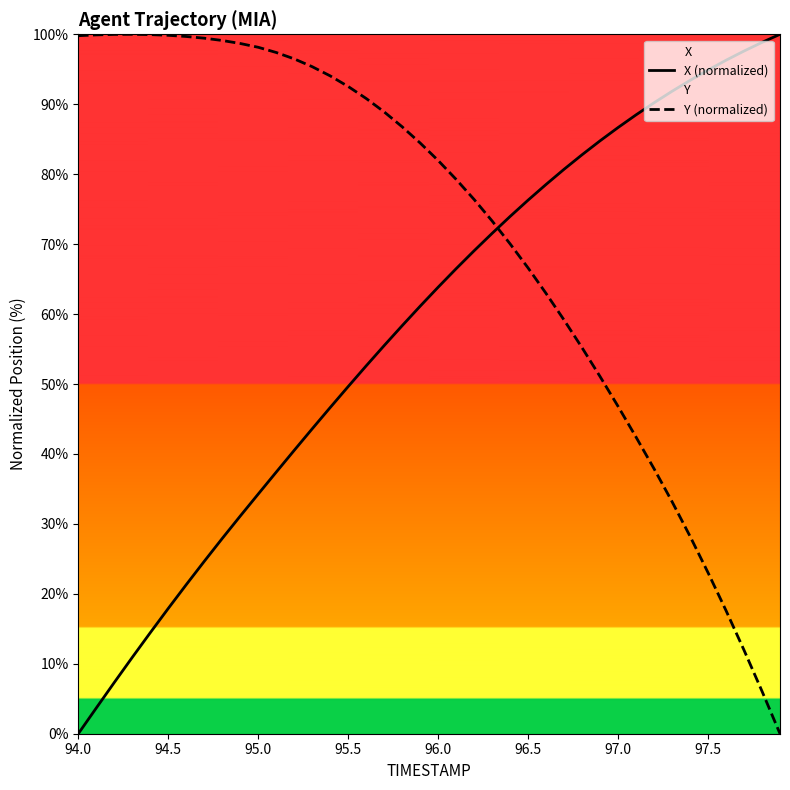

True or false: X (normalized) has a value of 49.6 at 95.5.

True